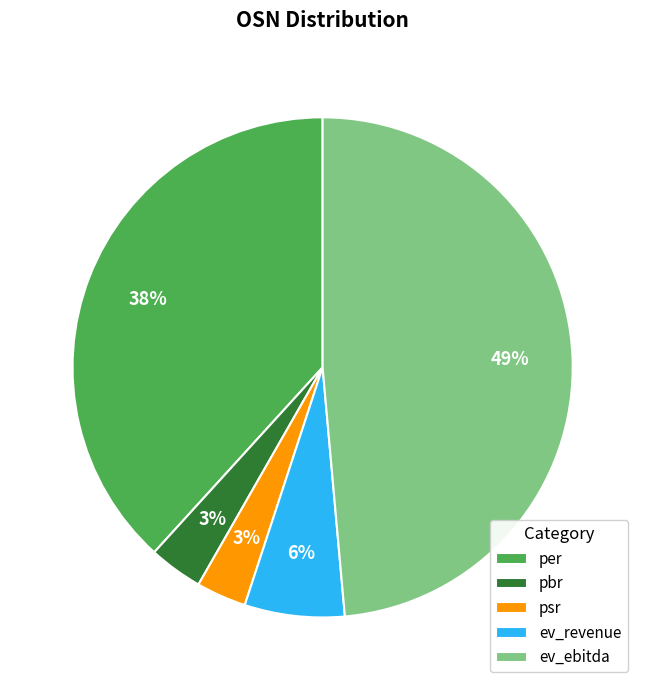

How many slices are in this pie chart?

5